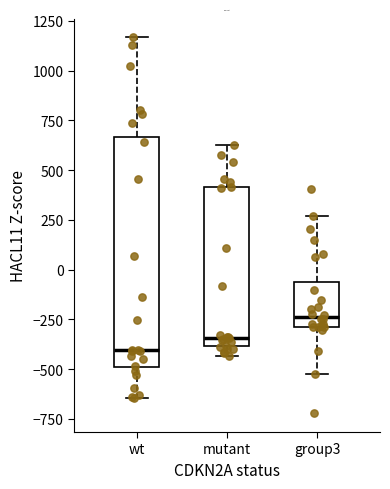

Reading left to right, transcribe this box plot: for each box, give where its median line is, the range the box spans, and where its two whiskers end, as read against the y-axis. The values are not printed on the chart, so give them approximately, as read against the axis.

wt: median -400, box -500 to 650, whiskers -650 to 1150
mutant: median -350, box -400 to 400, whiskers -450 to 650
group3: median -250, box -300 to -50, whiskers -500 to 250